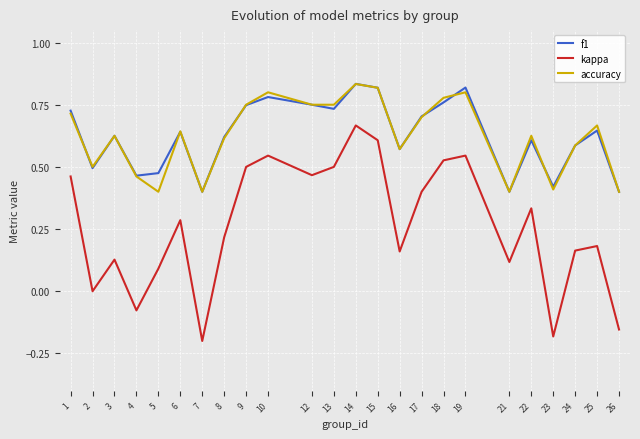

True or false: kappa has a value of 0.4 at 6.

False